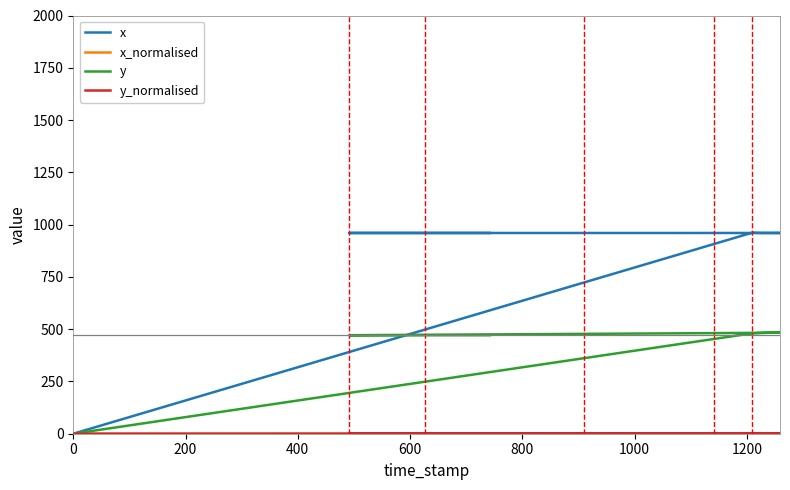

Which series has the largest range (max minus min)?

x